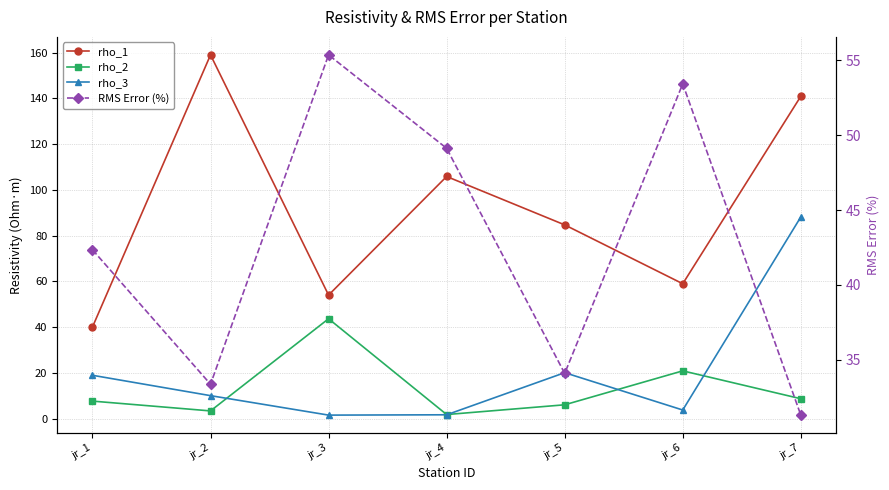

The rho_3 series shows 7.1 at jr_5. True or false?

False